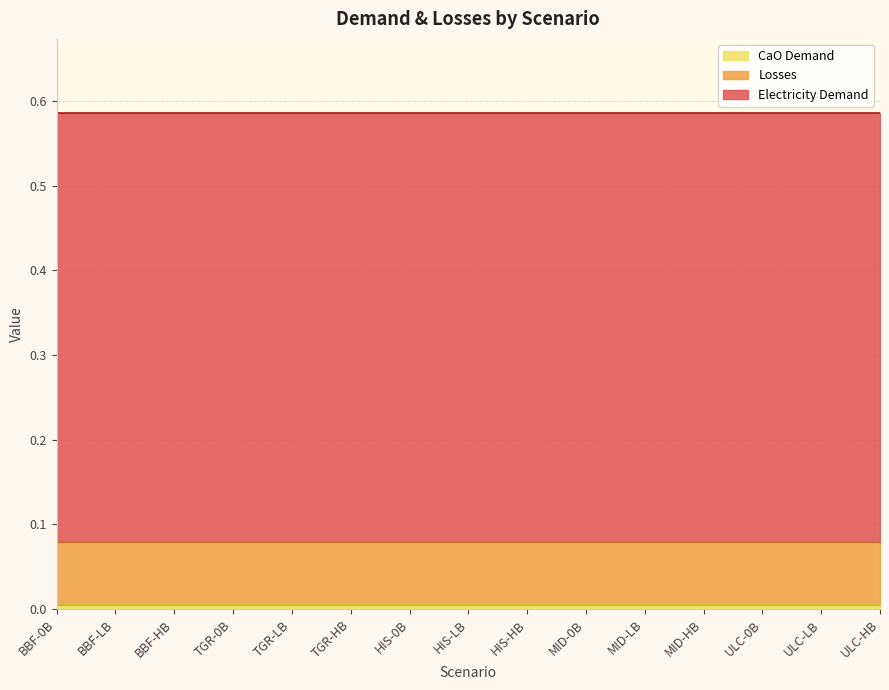

Which label corresponds to the smallest value in the chart?

BBF-0B